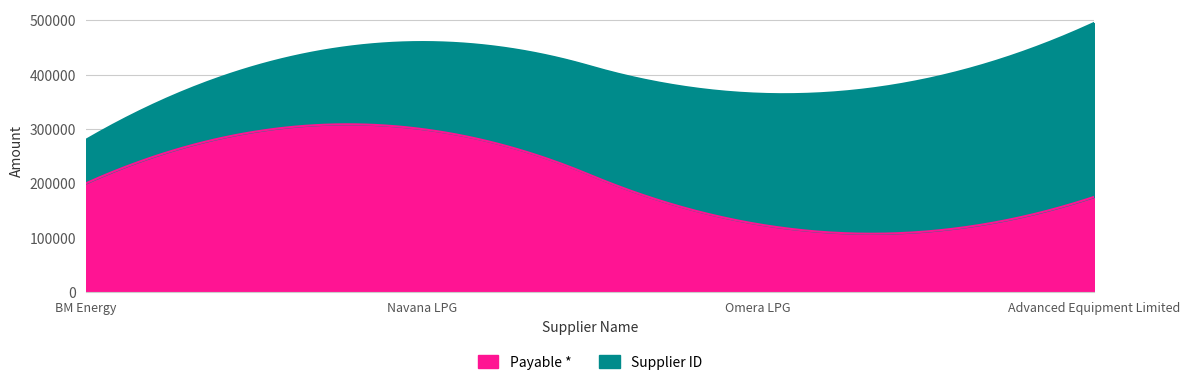

At which category is the sum across all series the highest?

Navana LPG